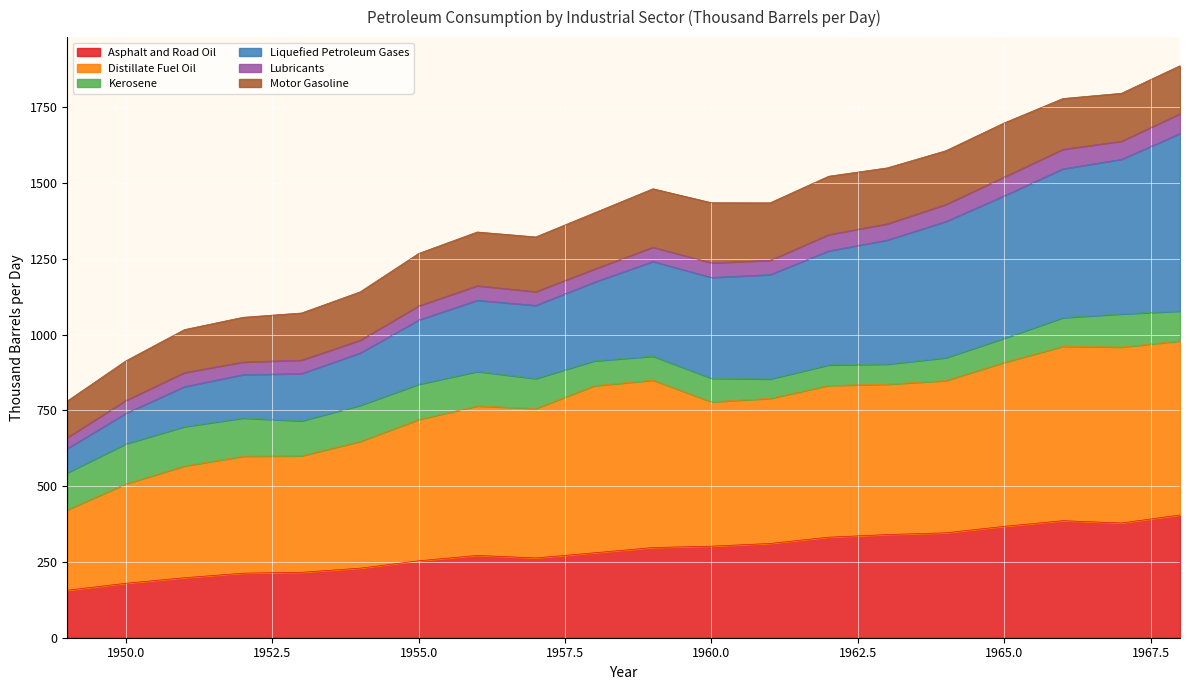

How many data points does each series have?

20